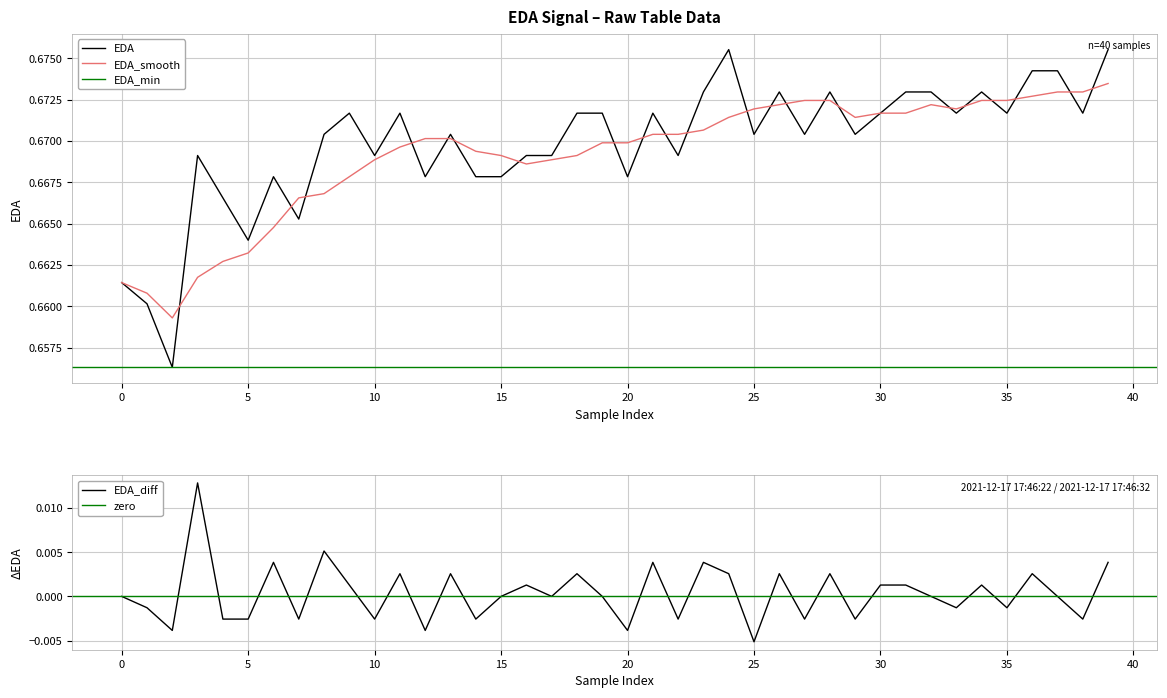

Does the chart display data point markers on the line(s)?

No